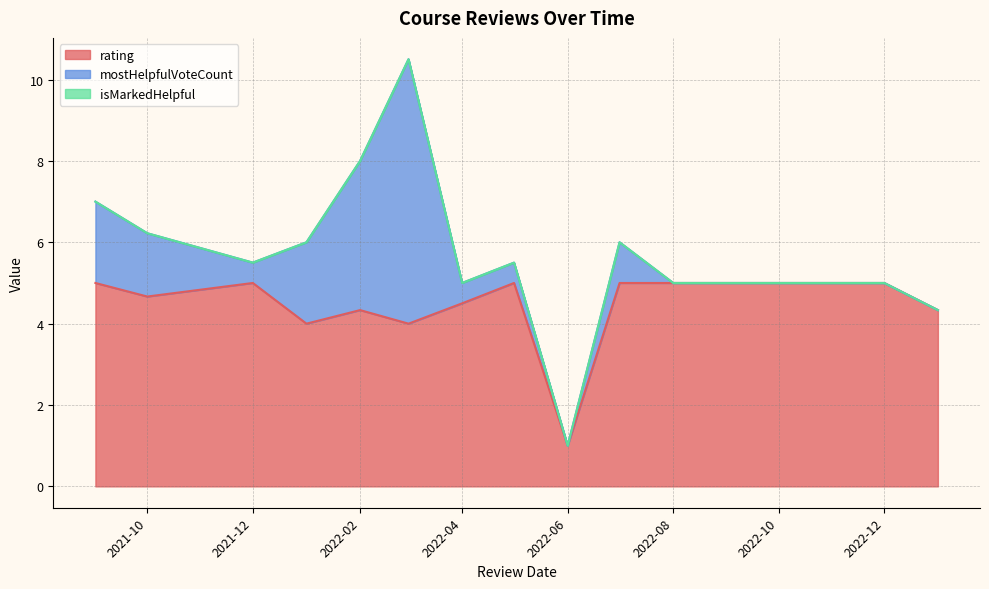

What are all the series names shown in the legend?

rating, mostHelpfulVoteCount, isMarkedHelpful